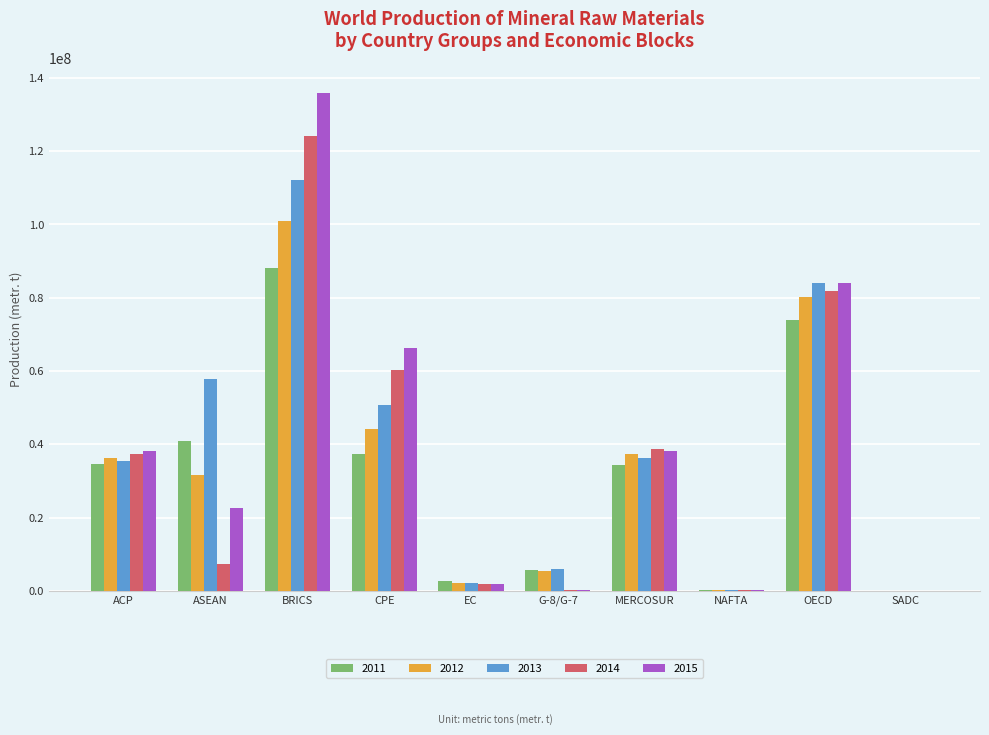

Which label corresponds to the largest value in the chart?

BRICS